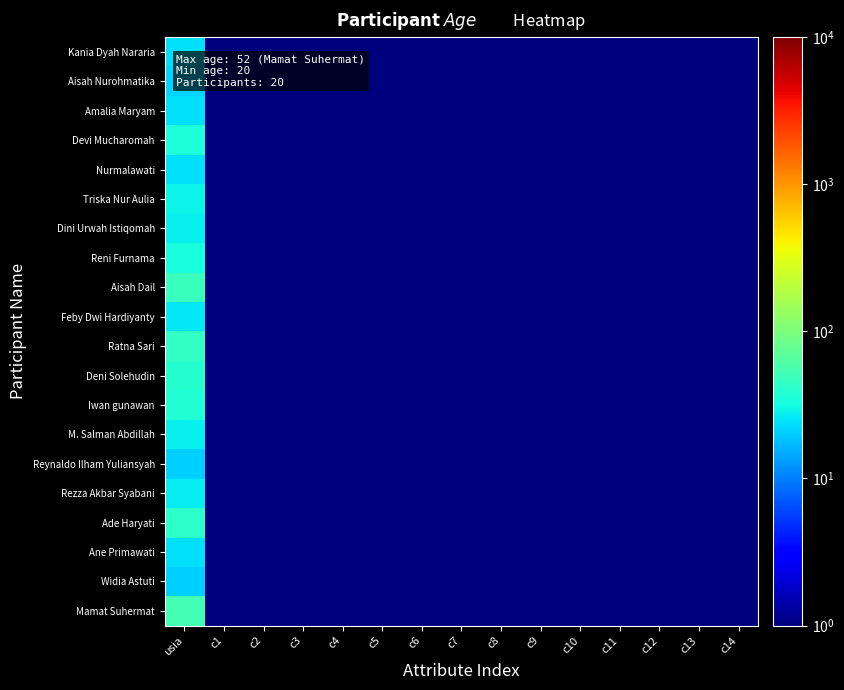

Reading left to right, extract all data points from this chart.

Kania Dyah Nararia: usia=24	c1=1	c2=1	c3=1	c4=1	c5=1	c6=1	c7=1	c8=1	c9=1	c10=1	c11=1	c12=1	c13=1	c14=1
Aisah Nurohmatika: usia=22	c1=1	c2=1	c3=1	c4=1	c5=1	c6=1	c7=1	c8=1	c9=1	c10=1	c11=1	c12=1	c13=1	c14=1
Amalia Maryam: usia=24	c1=1	c2=1	c3=1	c4=1	c5=1	c6=1	c7=1	c8=1	c9=1	c10=1	c11=1	c12=1	c13=1	c14=1
Devi Mucharomah: usia=34	c1=1	c2=1	c3=1	c4=1	c5=1	c6=1	c7=1	c8=1	c9=1	c10=1	c11=1	c12=1	c13=1	c14=1
Nurmalawati: usia=24	c1=1	c2=1	c3=1	c4=1	c5=1	c6=1	c7=1	c8=1	c9=1	c10=1	c11=1	c12=1	c13=1	c14=1
Triska Nur Aulia: usia=29	c1=1	c2=1	c3=1	c4=1	c5=1	c6=1	c7=1	c8=1	c9=1	c10=1	c11=1	c12=1	c13=1	c14=1
Dini Urwah Istiqomah: usia=28	c1=1	c2=1	c3=1	c4=1	c5=1	c6=1	c7=1	c8=1	c9=1	c10=1	c11=1	c12=1	c13=1	c14=1
Reni Furnama: usia=33	c1=1	c2=1	c3=1	c4=1	c5=1	c6=1	c7=1	c8=1	c9=1	c10=1	c11=1	c12=1	c13=1	c14=1
Aisah Dail: usia=47	c1=1	c2=1	c3=1	c4=1	c5=1	c6=1	c7=1	c8=1	c9=1	c10=1	c11=1	c12=1	c13=1	c14=1
Feby Dwi Hardiyanty: usia=26	c1=1	c2=1	c3=1	c4=1	c5=1	c6=1	c7=1	c8=1	c9=1	c10=1	c11=1	c12=1	c13=1	c14=1
Ratna Sari: usia=44	c1=1	c2=1	c3=1	c4=1	c5=1	c6=1	c7=1	c8=1	c9=1	c10=1	c11=1	c12=1	c13=1	c14=1
Deni Solehudin: usia=38	c1=1	c2=1	c3=1	c4=1	c5=1	c6=1	c7=1	c8=1	c9=1	c10=1	c11=1	c12=1	c13=1	c14=1
Iwan gunawan: usia=37	c1=1	c2=1	c3=1	c4=1	c5=1	c6=1	c7=1	c8=1	c9=1	c10=1	c11=1	c12=1	c13=1	c14=1
M. Salman Abdillah: usia=28	c1=1	c2=1	c3=1	c4=1	c5=1	c6=1	c7=1	c8=1	c9=1	c10=1	c11=1	c12=1	c13=1	c14=1
Reynaldo Ilham Yuliansyah: usia=21	c1=1	c2=1	c3=1	c4=1	c5=1	c6=1	c7=1	c8=1	c9=1	c10=1	c11=1	c12=1	c13=1	c14=1
Rezza Akbar Syabani: usia=27	c1=1	c2=1	c3=1	c4=1	c5=1	c6=1	c7=1	c8=1	c9=1	c10=1	c11=1	c12=1	c13=1	c14=1
Ade Haryati: usia=42	c1=1	c2=1	c3=1	c4=1	c5=1	c6=1	c7=1	c8=1	c9=1	c10=1	c11=1	c12=1	c13=1	c14=1
Ane Primawati: usia=24	c1=1	c2=1	c3=1	c4=1	c5=1	c6=1	c7=1	c8=1	c9=1	c10=1	c11=1	c12=1	c13=1	c14=1
Widia Astuti: usia=21	c1=1	c2=1	c3=1	c4=1	c5=1	c6=1	c7=1	c8=1	c9=1	c10=1	c11=1	c12=1	c13=1	c14=1
Mamat Suhermat: usia=53	c1=1	c2=1	c3=1	c4=1	c5=1	c6=1	c7=1	c8=1	c9=1	c10=1	c11=1	c12=1	c13=1	c14=1